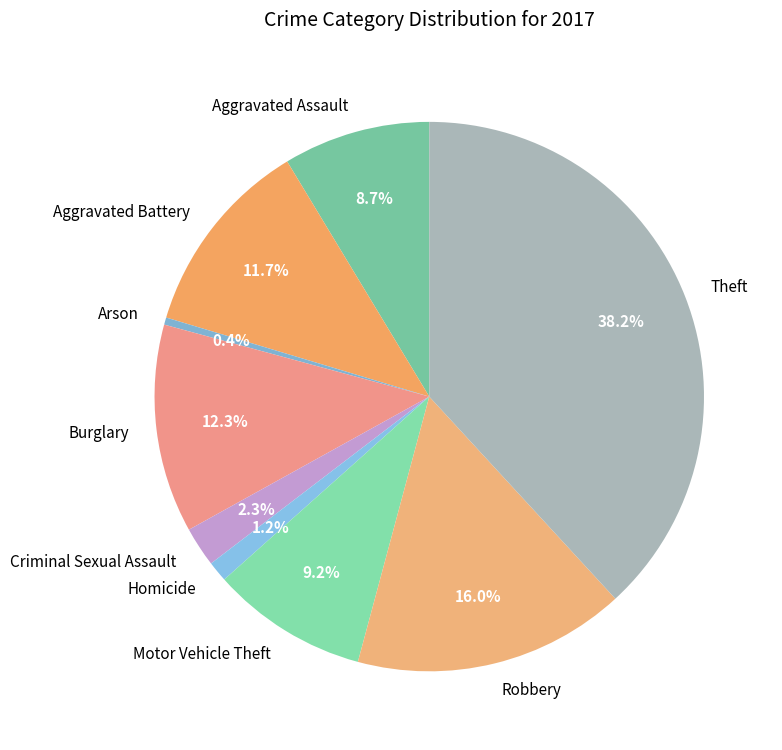

Which slice is the smallest?

Arson